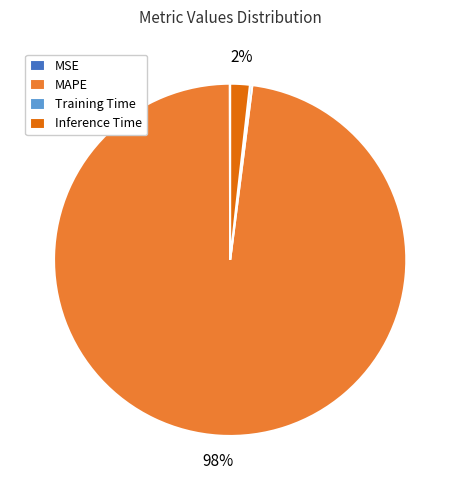

Is there any slice that represents more than half of the pie?

Yes